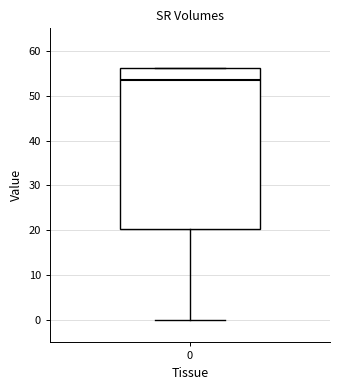

Read this box plot against the y-axis: the position of the median line, the range covered by the box, and the ends of both whiskers. The values are not printed on the chart, so give them approximately, as read against the axis.

median 53, box 20 to 56, whiskers 0 to 56